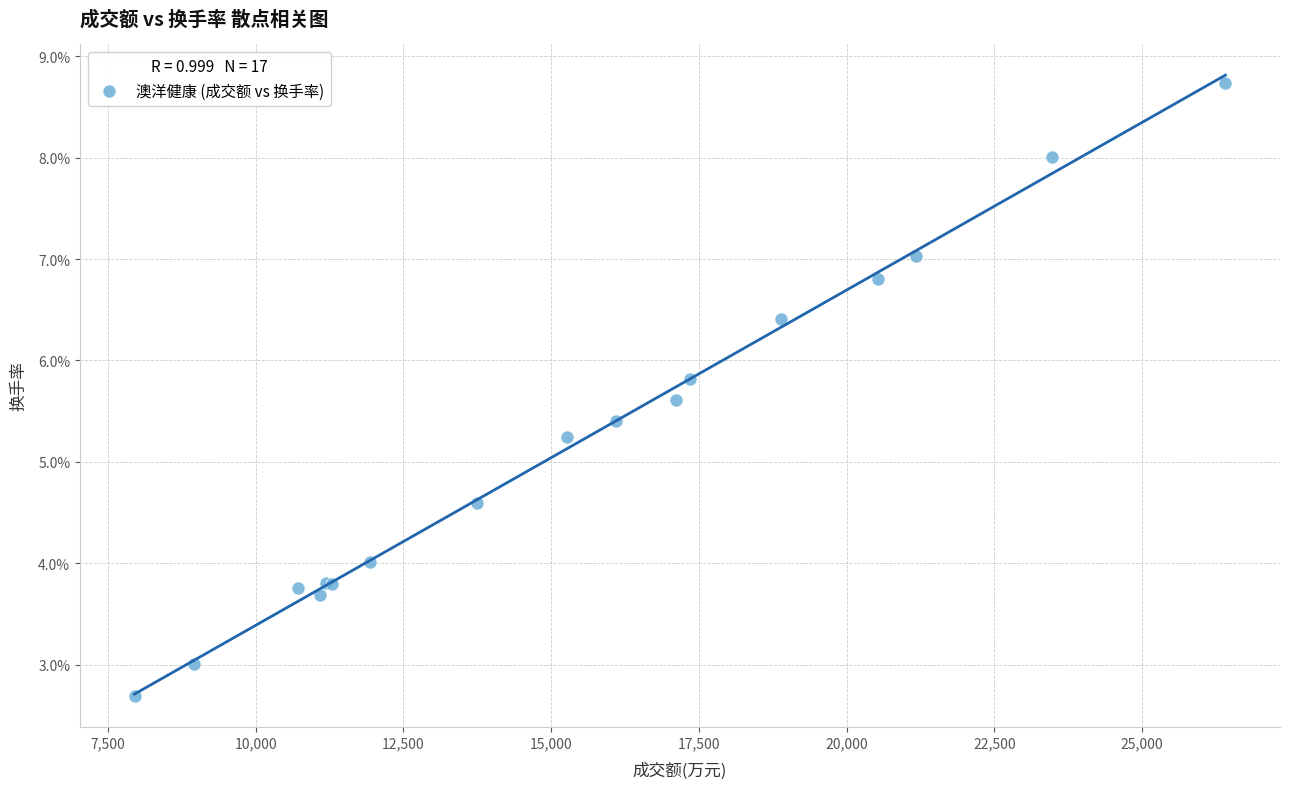

What Y value in the scatter plot is closest to 5?

5.2